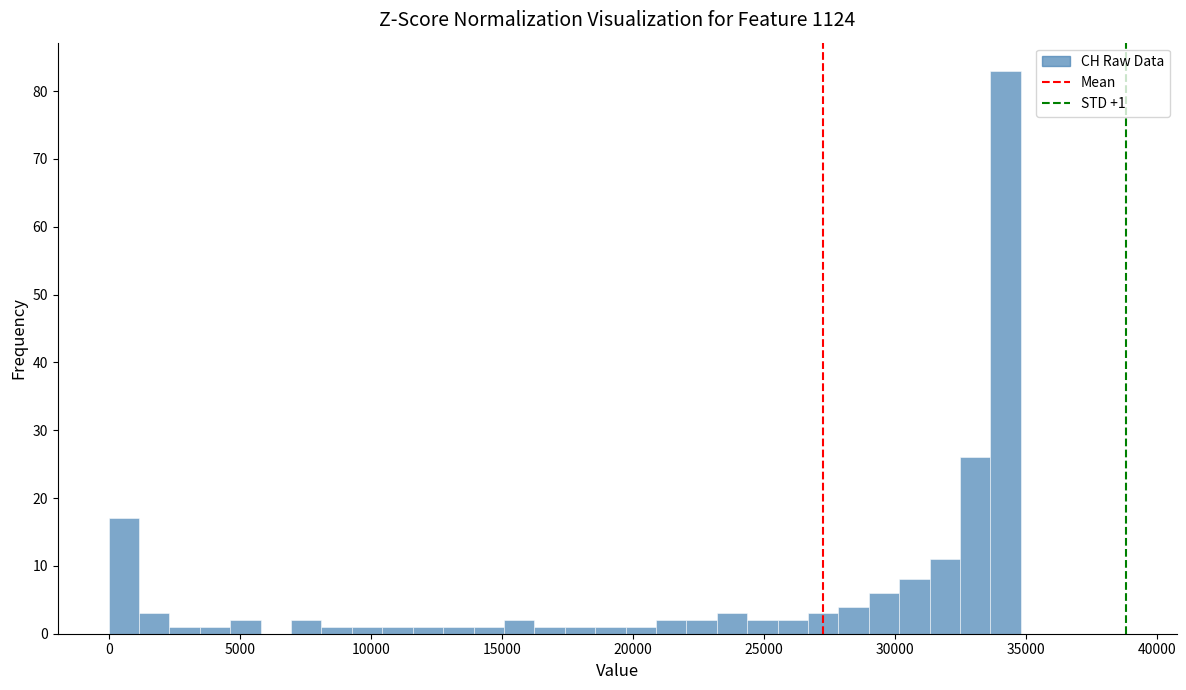

Read against the x-axis, roughly where is the centre of the tallest bar?

34000